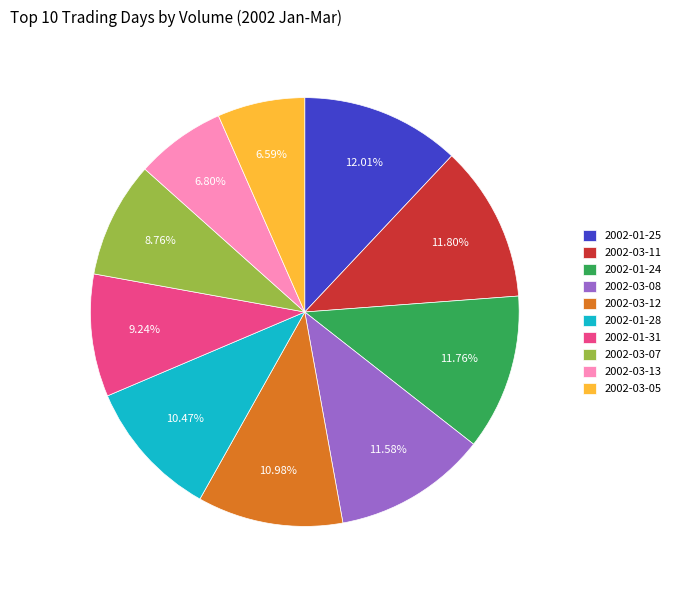

Approximately how many times larger is the value at 2002-03-05 compared to 2002-03-13?

1.0